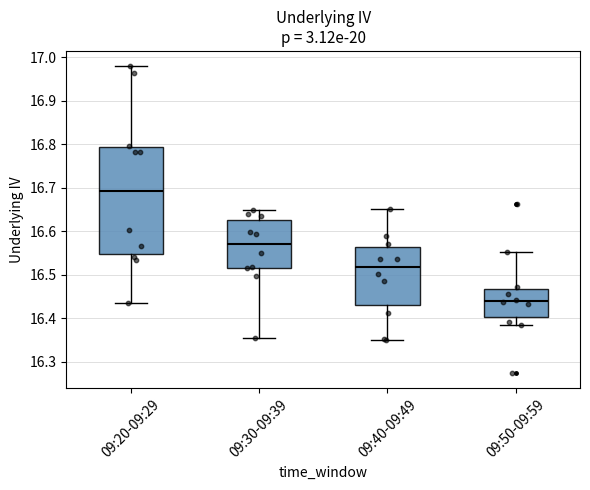

Which box has the highest median line?

09:20-09:29